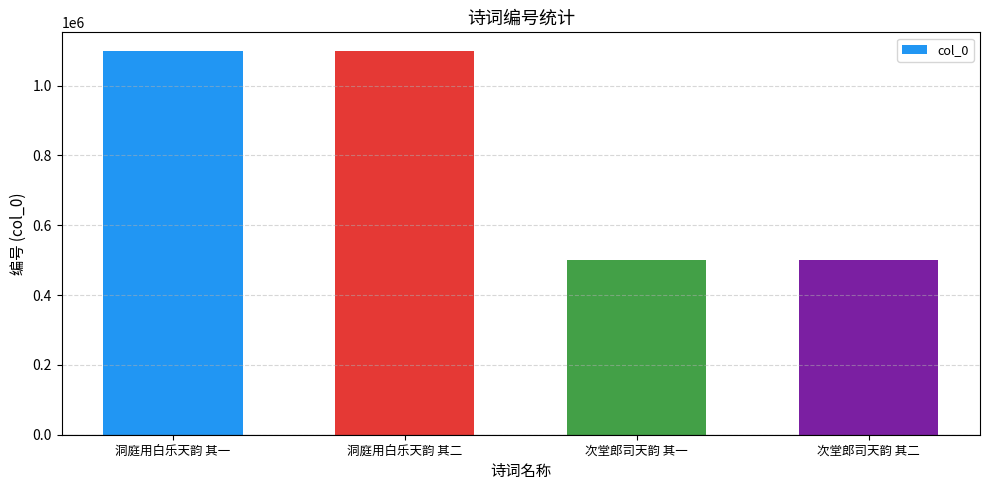

What is the greatest value displayed?

1097775